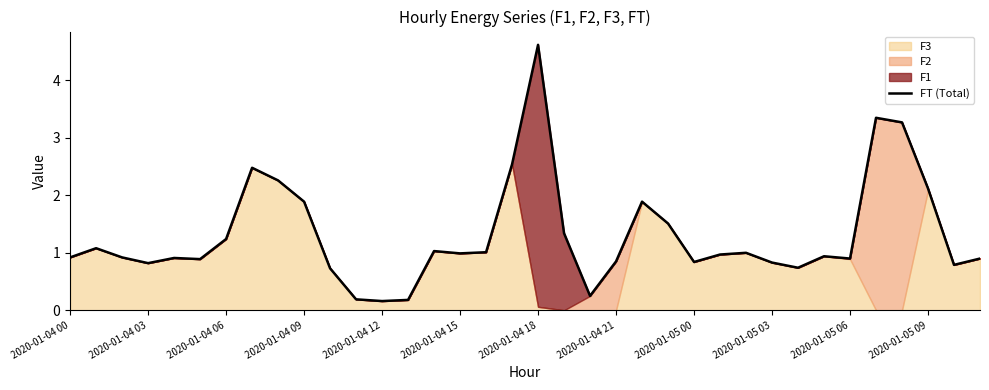

What is the maximum value shown in the chart?

4.6